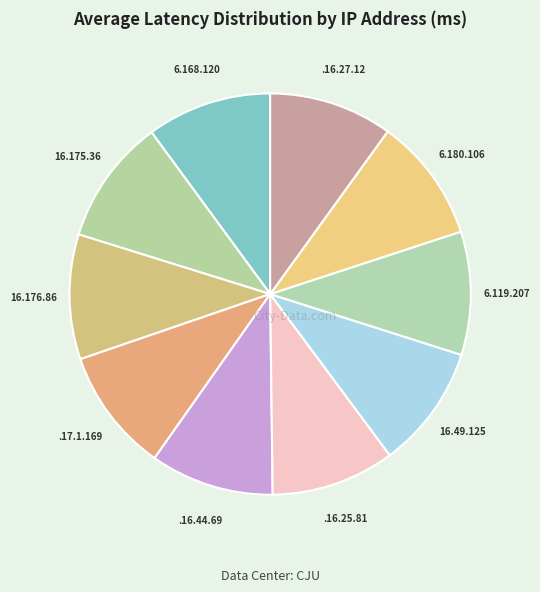

Is there a majority slice in this chart?

No